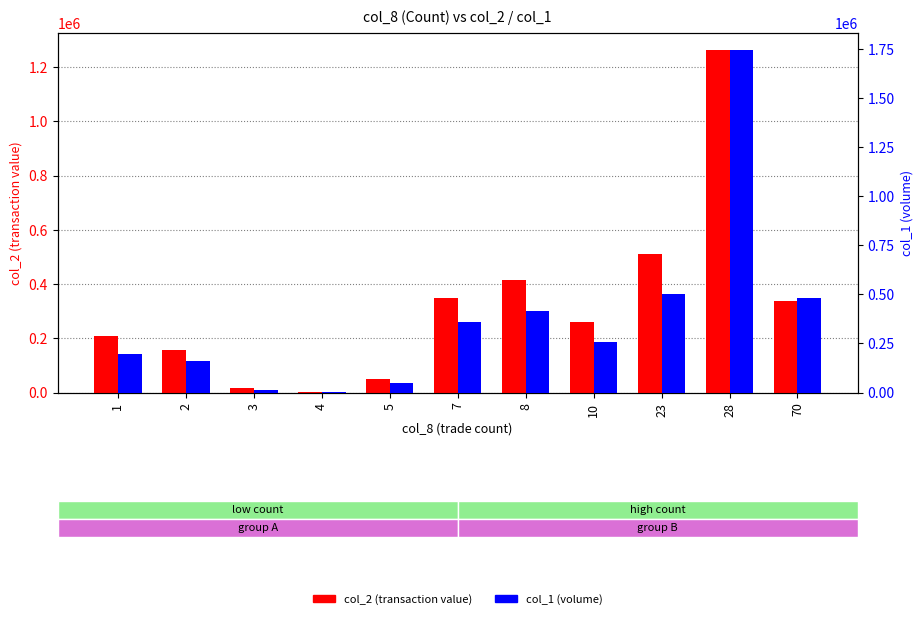

What is the difference between the maximum and second lowest values in the col_2 (transaction value) series?

1248430